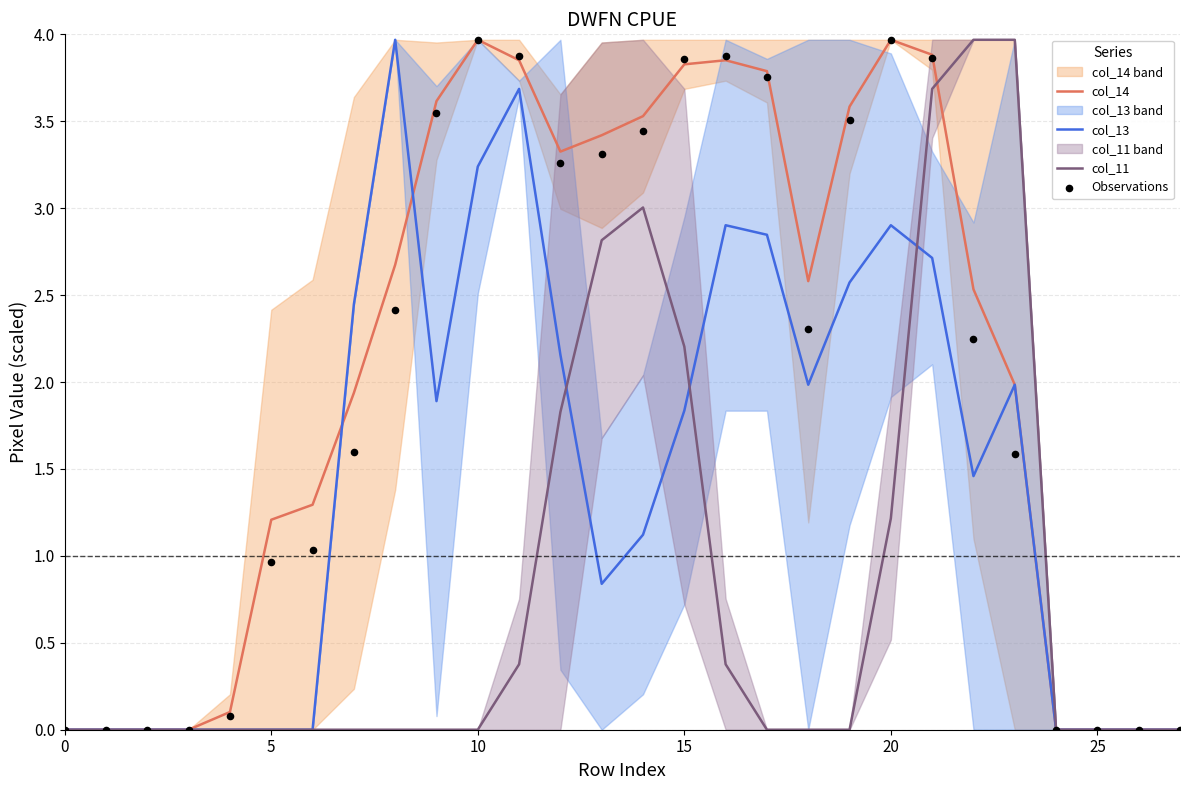

What are all the series names shown in the legend?

col_14, col_13, col_11, Observations